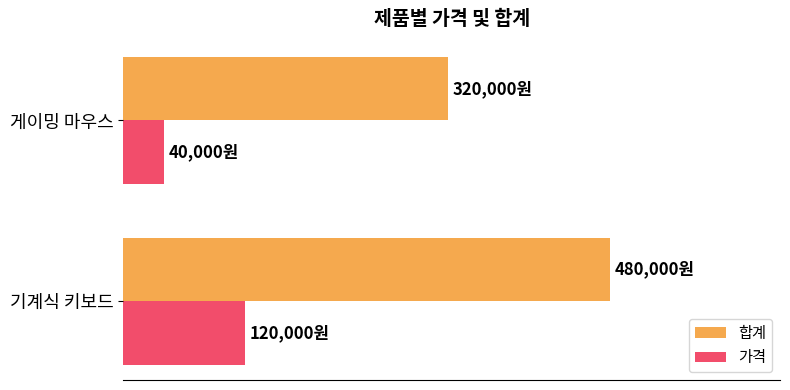

What are all the series names shown in the legend?

합계, 가격